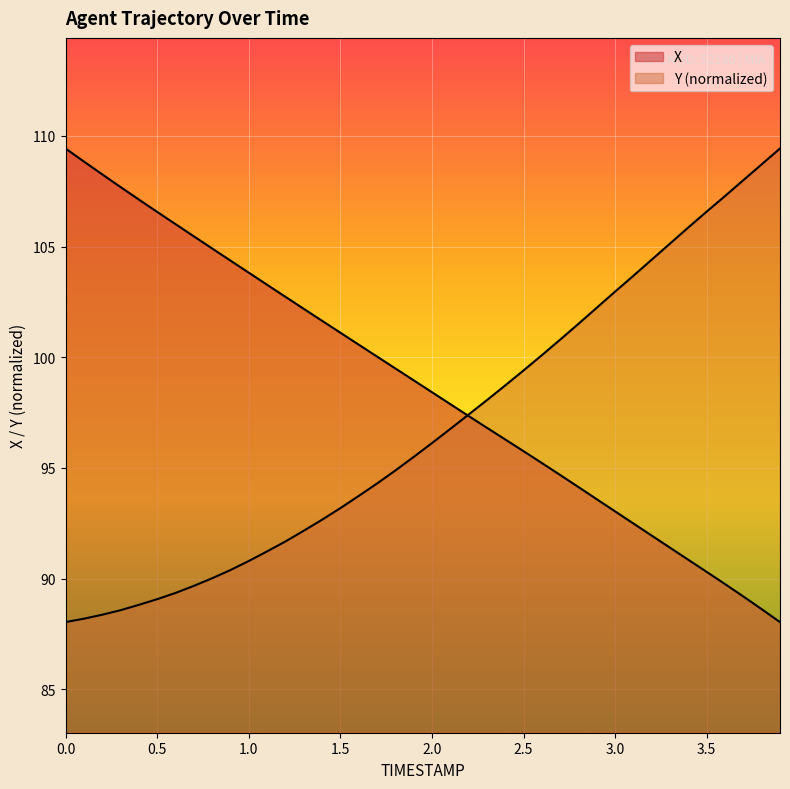

What are all the series names shown in the legend?

X, Y